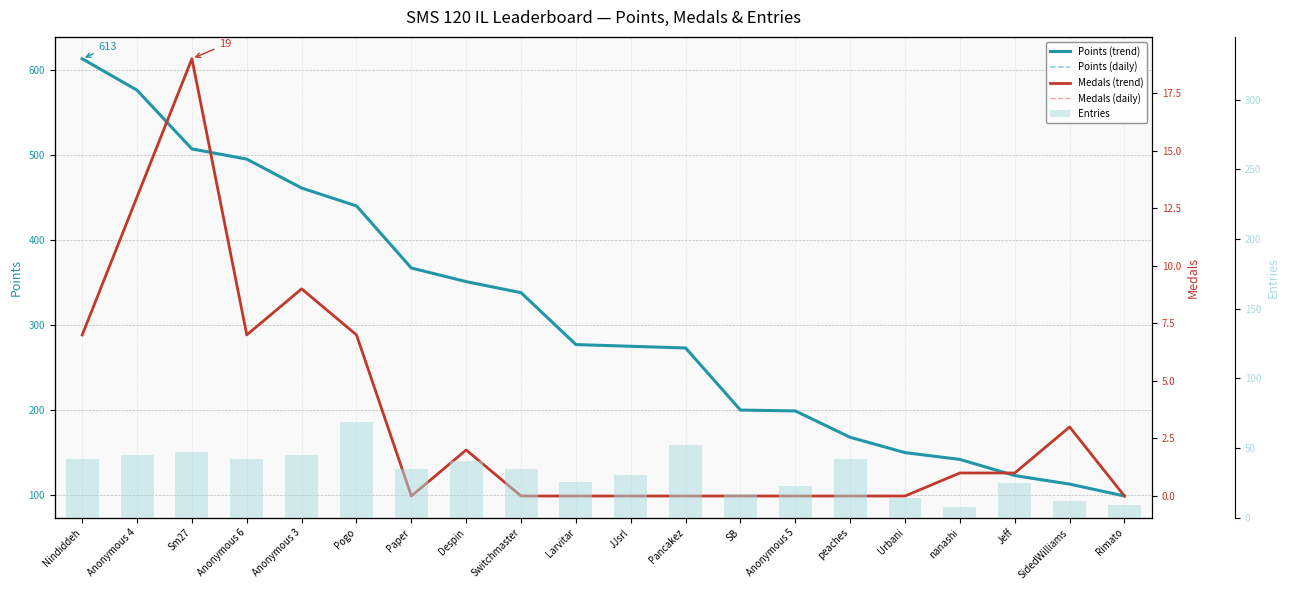

At how many categories does at least one series exceed 147?

16